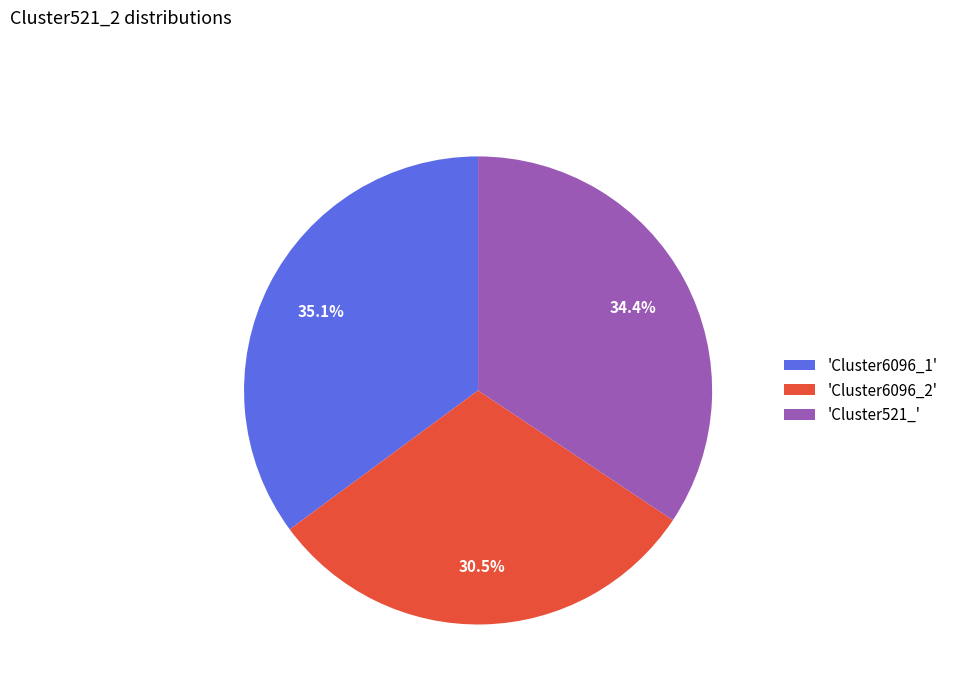

How many slices are in this pie chart?

3